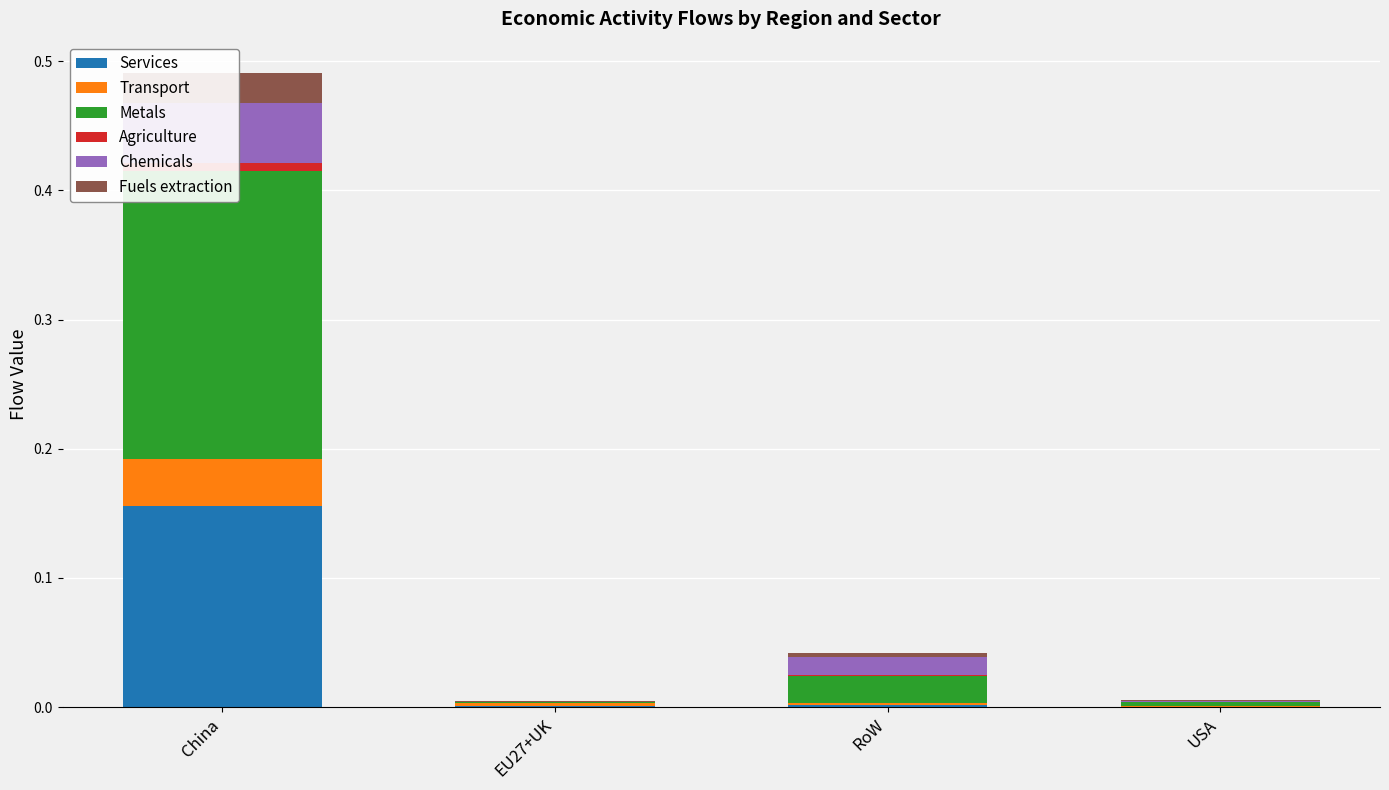

Is it true that Transport equals 0.0 at USA?

True